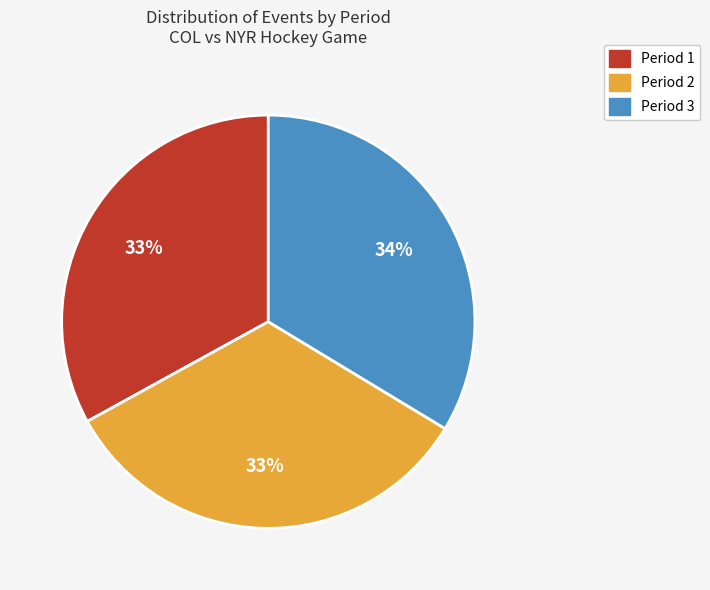

True or false: Period 1 accounts for 33% of the total.

True